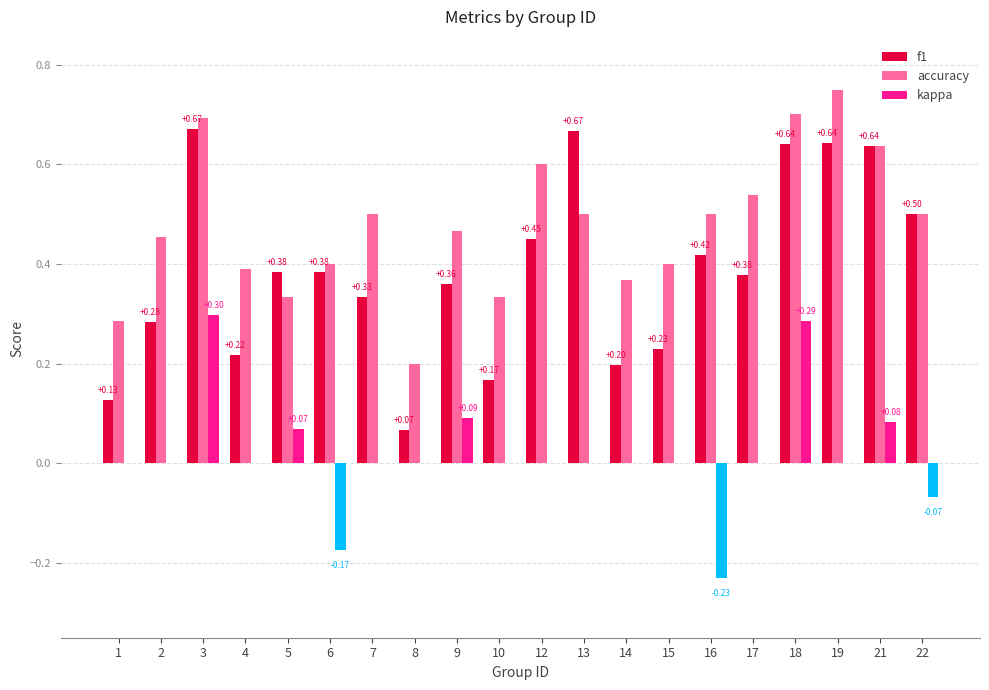

Is the value of accuracy at 18 greater than the value of kappa at 7?

Yes